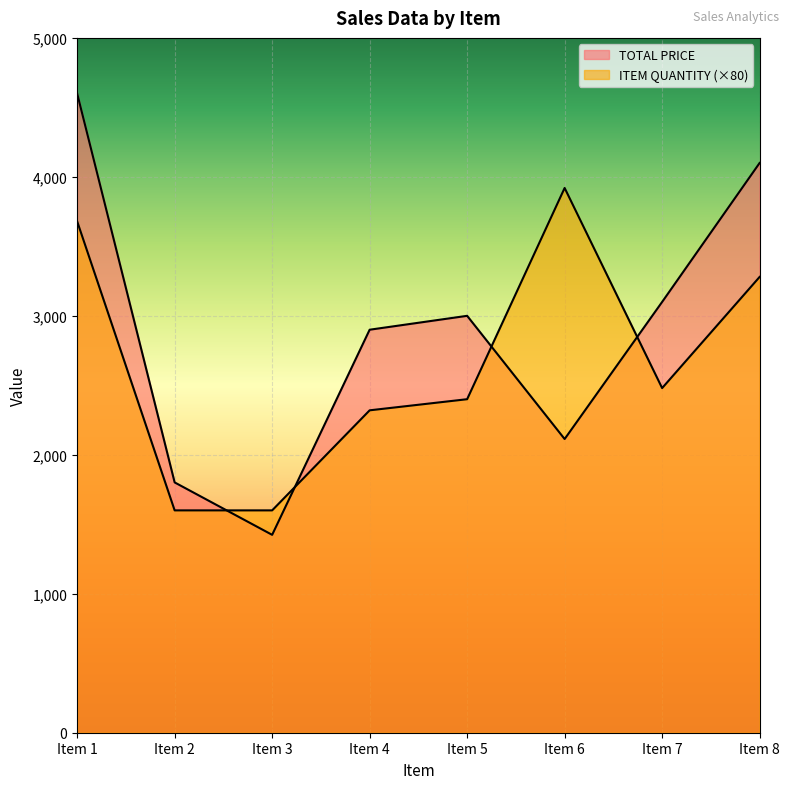

What is the sum of all ITEM QUANTITY values?

21280.0